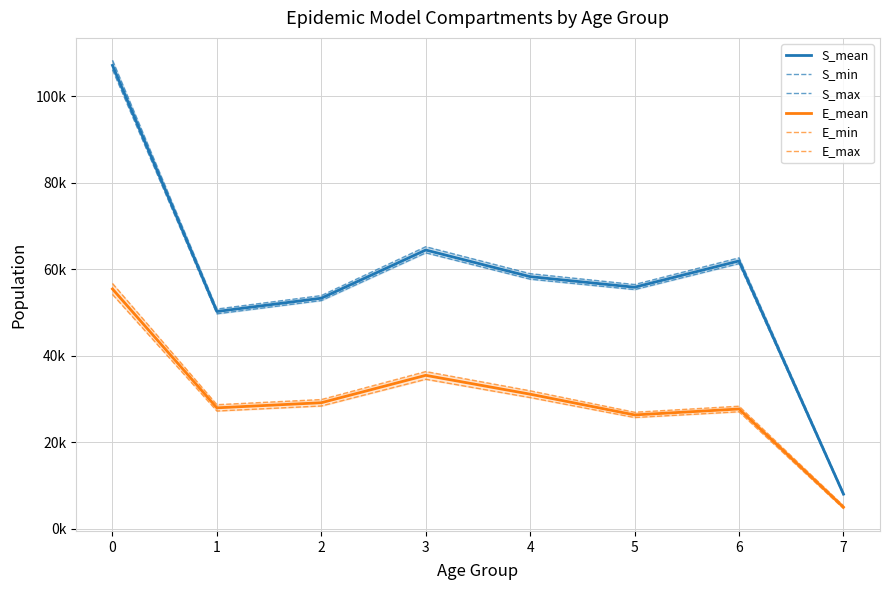

Does the chart display data point markers on the line(s)?

No